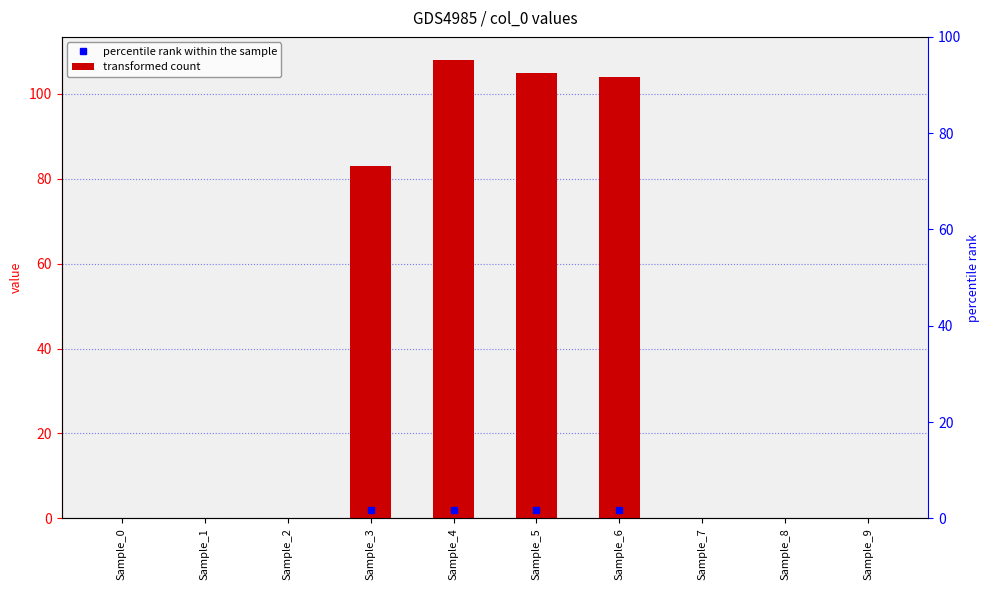

Reading left to right, what are all the values shown in this chart?

0	0	0	83	108	105	104	0	0	0